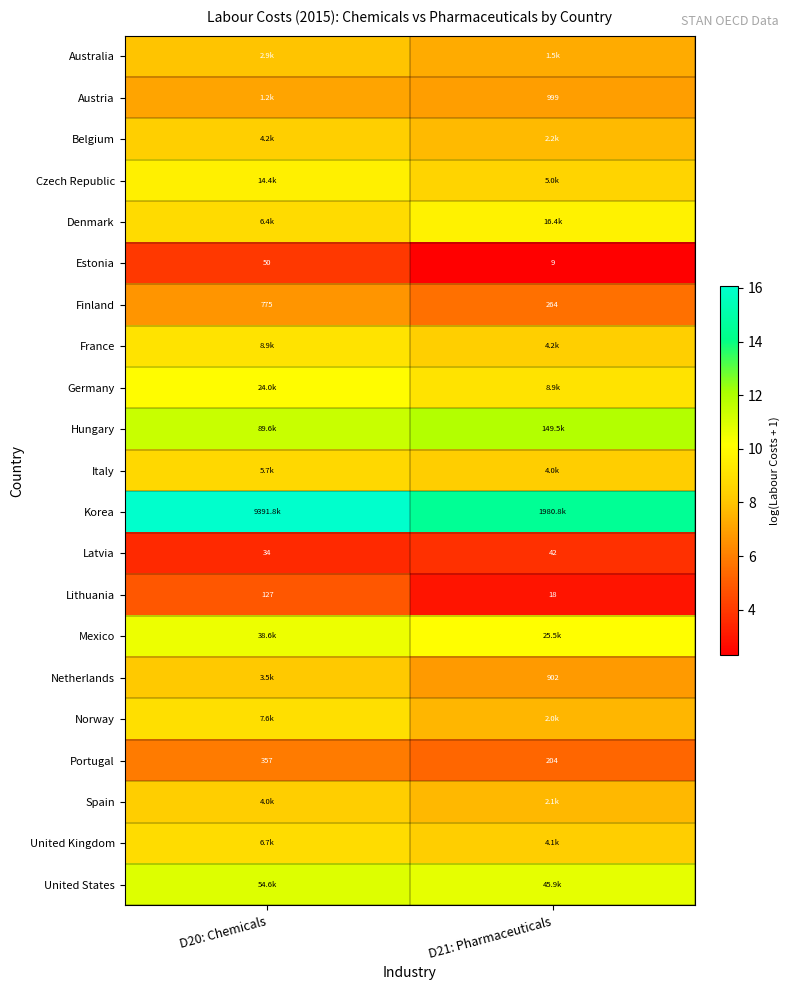

At which label does Portugal reach its minimum?

D21: Pharmaceuticals